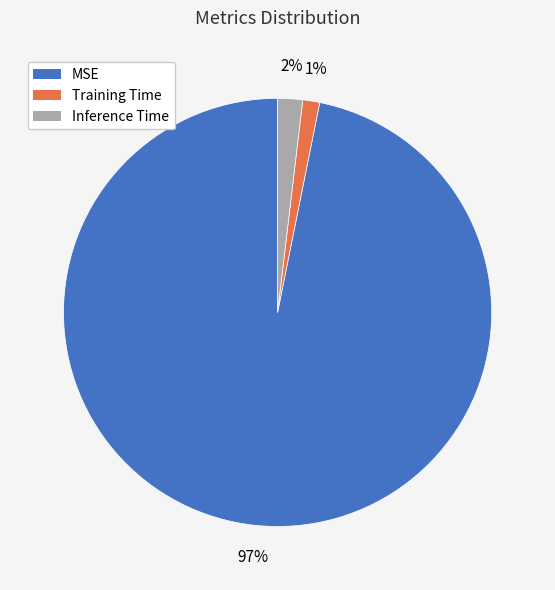

How many segments does this pie chart have?

3